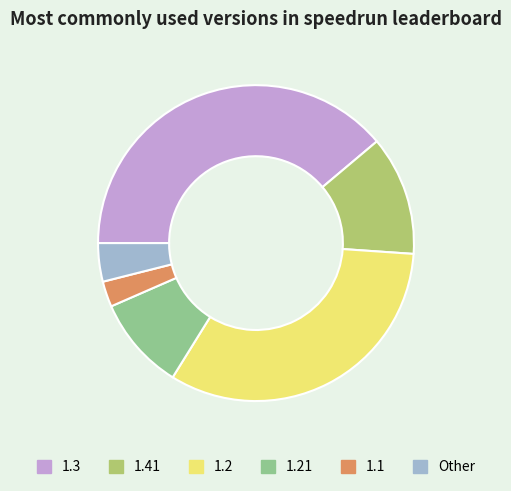

How many segments does this pie chart have?

6